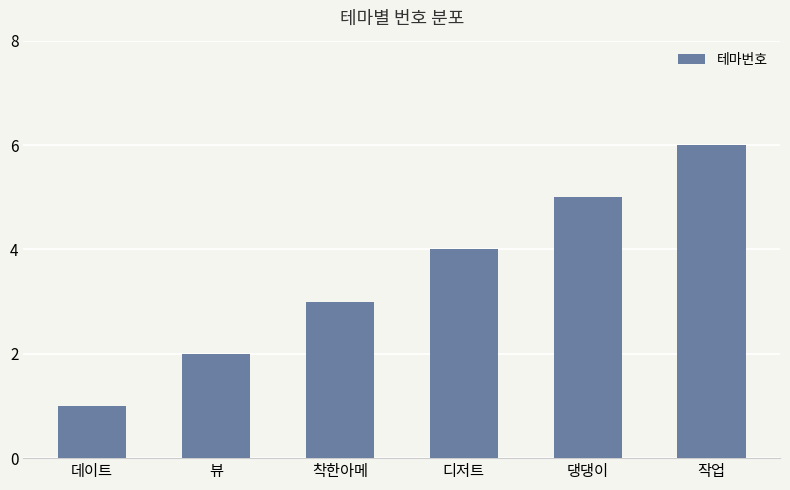

Count the number of data series in this chart.

1